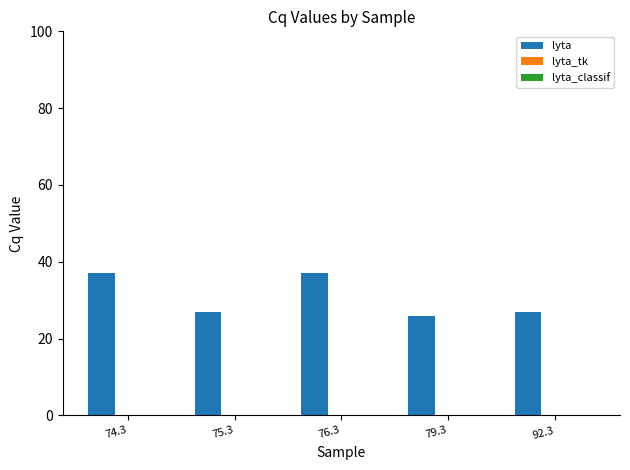

What is the ratio of the value at 92.3 to the value at 76.3?

0.7